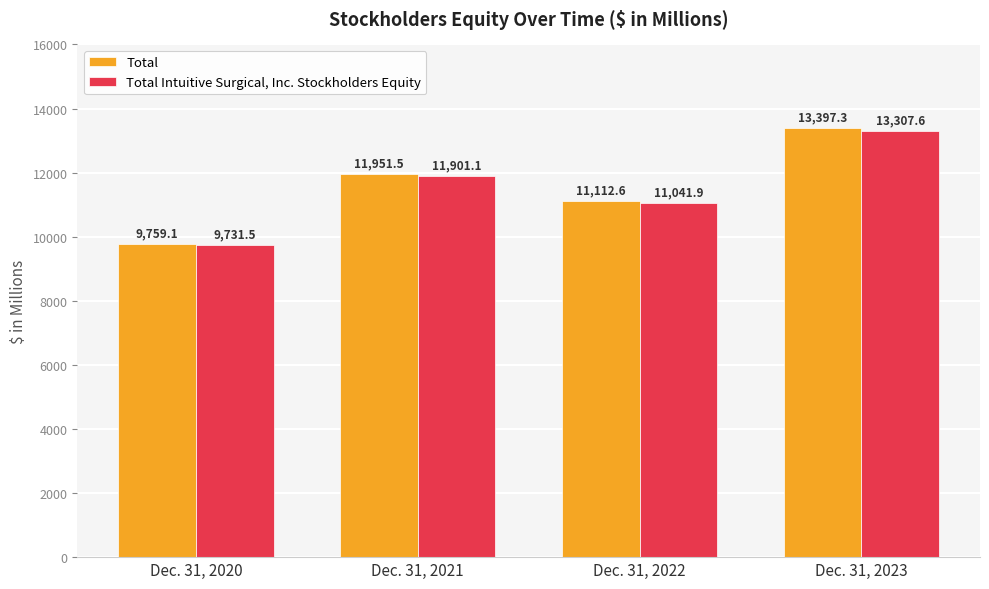

The Total series shows 11112.6 at Dec. 31, 2022. True or false?

True